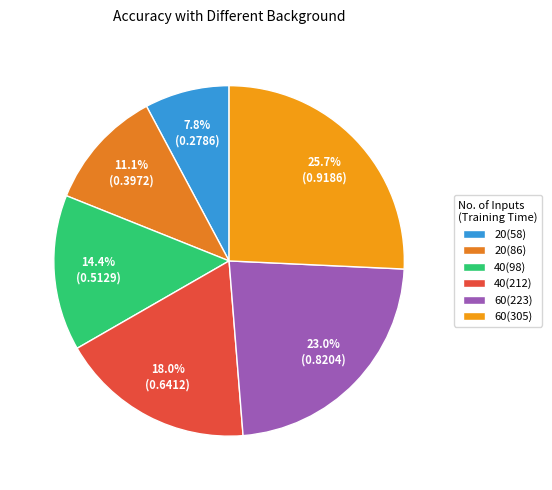

What is the smallest slice in the pie chart?

20(58)